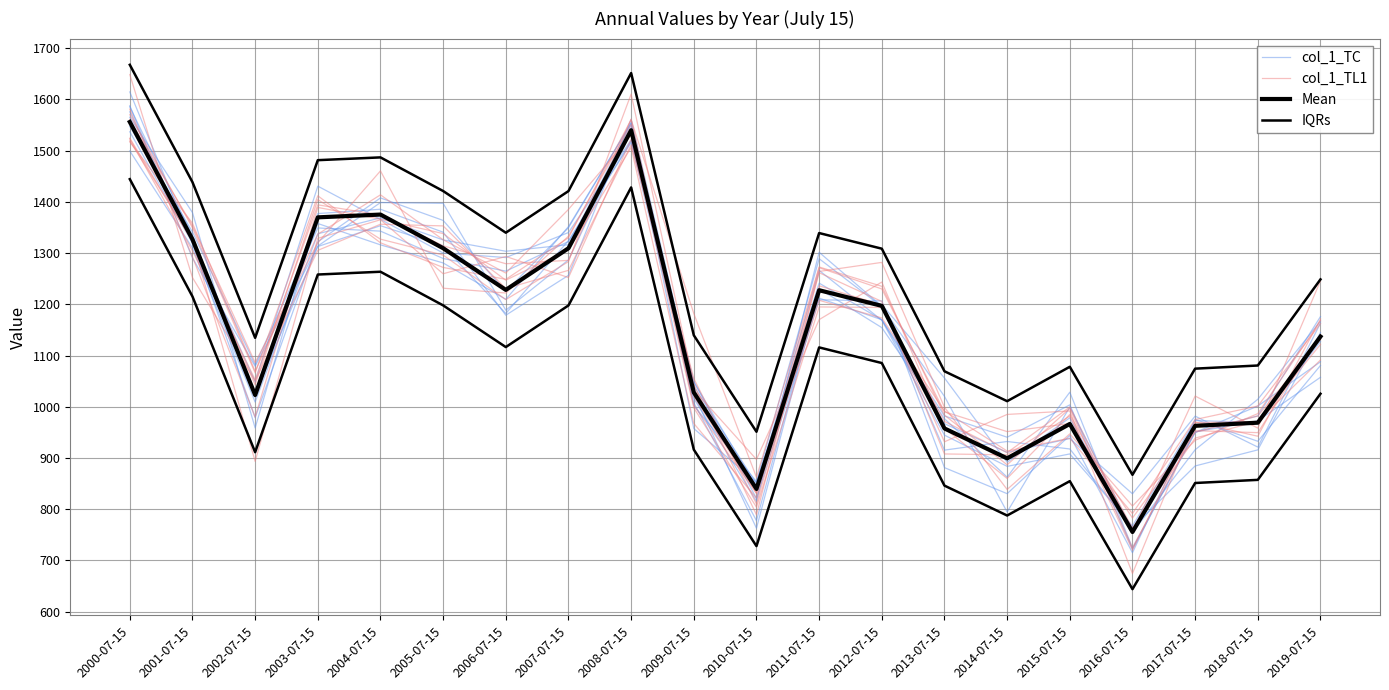

Reading left to right, extract all data points from this chart.

col_1_TC: 2000-07-15=1576.0	2001-07-15=1321.3	2002-07-15=1048.7	2003-07-15=1430.8	2004-07-15=1365.9	2005-07-15=1300.2	2006-07-15=1291.3	2007-07-15=1340.2	2008-07-15=1521.2	2009-07-15=1049.6	2010-07-15=820.9	2011-07-15=1208.9	2012-07-15=1206.6	2013-07-15=881.0	2014-07-15=830.2	2015-07-15=943.8	2016-07-15=714.8	2017-07-15=975.2	2018-07-15=932.5	2019-07-15=1080.5
col_1_TL1: 2000-07-15=1517.1	2001-07-15=1358.4	2002-07-15=1069.2	2003-07-15=1337.0	2004-07-15=1413.8	2005-07-15=1326.1	2006-07-15=1261.0	2007-07-15=1385.3	2008-07-15=1530.1	2009-07-15=997.7	2010-07-15=803.8	2011-07-15=1194.9	2012-07-15=1193.9	2013-07-15=971.2	2014-07-15=910.2	2015-07-15=999.4	2016-07-15=755.8	2017-07-15=1020.8	2018-07-15=958.2	2019-07-15=1245.8
Mean: 2000-07-15=1556.1	2001-07-15=1326.9	2002-07-15=1022.8	2003-07-15=1369.8	2004-07-15=1375.3	2005-07-15=1309.6	2006-07-15=1228.2	2007-07-15=1309.5	2008-07-15=1540.0	2009-07-15=1027.9	2010-07-15=839.4	2011-07-15=1227.5	2012-07-15=1197.0	2013-07-15=957.6	2014-07-15=899.2	2015-07-15=966.3	2016-07-15=755.3	2017-07-15=962.7	2018-07-15=968.8	2019-07-15=1137.0
IQRs: 2000-07-15=1444.4	2001-07-15=1215.2	2002-07-15=911.2	2003-07-15=1258.2	2004-07-15=1263.6	2005-07-15=1197.9	2006-07-15=1116.5	2007-07-15=1197.8	2008-07-15=1428.3	2009-07-15=916.2	2010-07-15=727.8	2011-07-15=1115.8	2012-07-15=1085.3	2013-07-15=845.9	2014-07-15=787.5	2015-07-15=854.6	2016-07-15=643.7	2017-07-15=851.0	2018-07-15=857.1	2019-07-15=1025.3